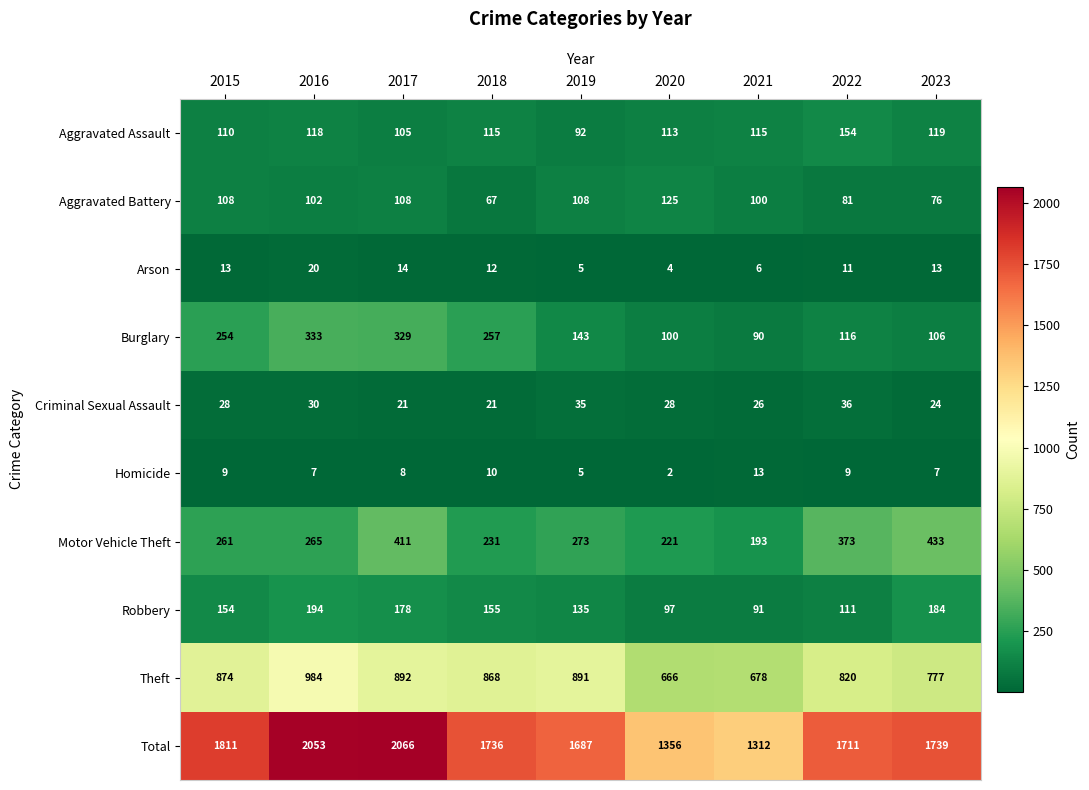

What is the total value across all series at 2016?

4106